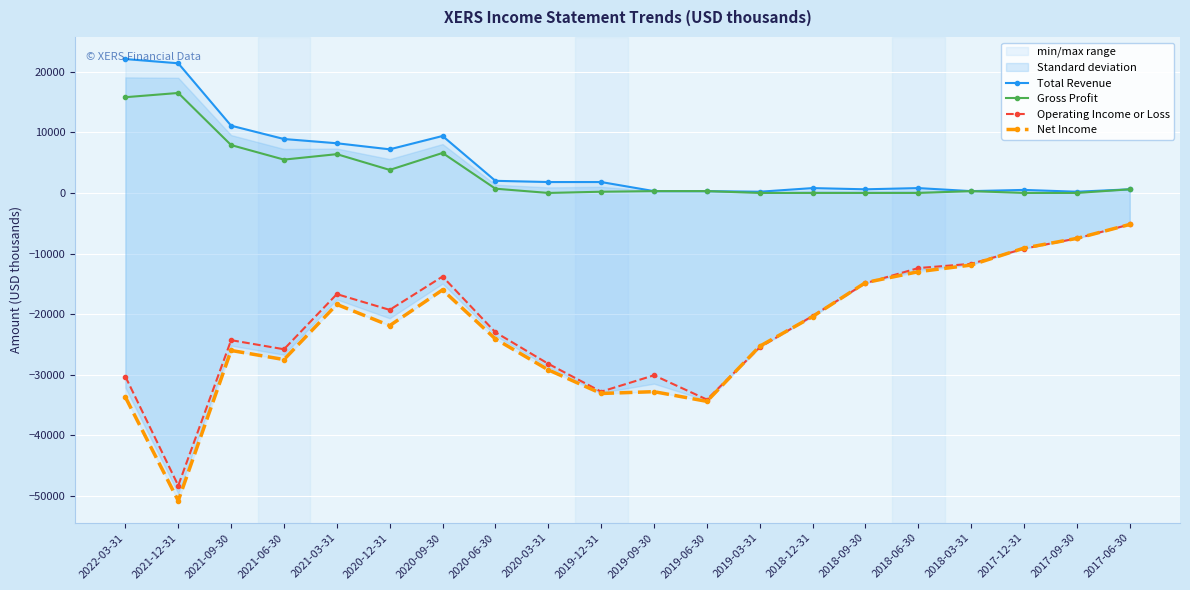

Is it true that Total Revenue equals 1378 at 2018-06-30?

False